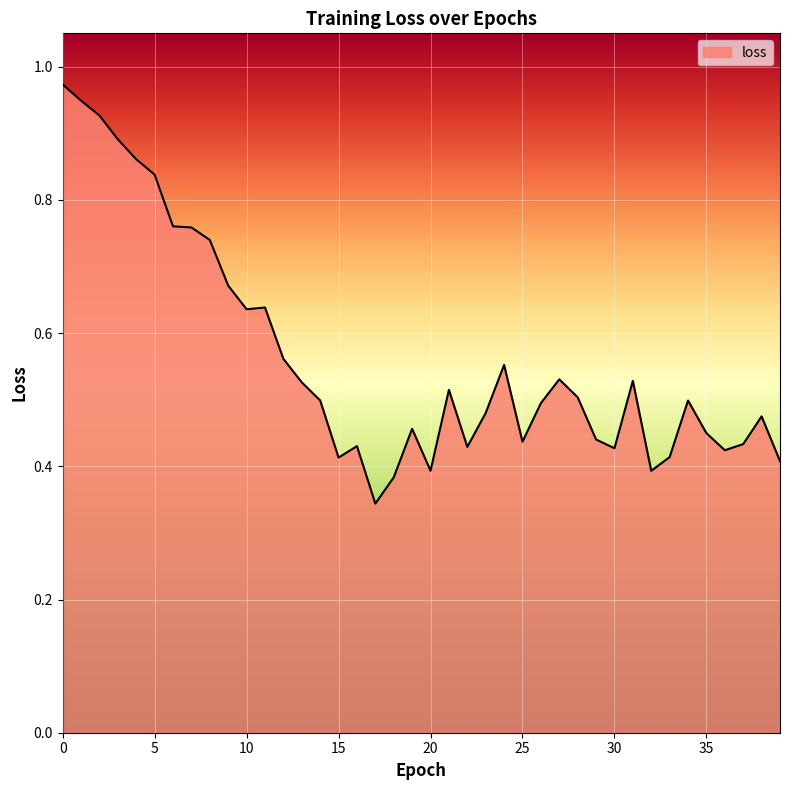

What is the maximum value shown in the chart?

1.0